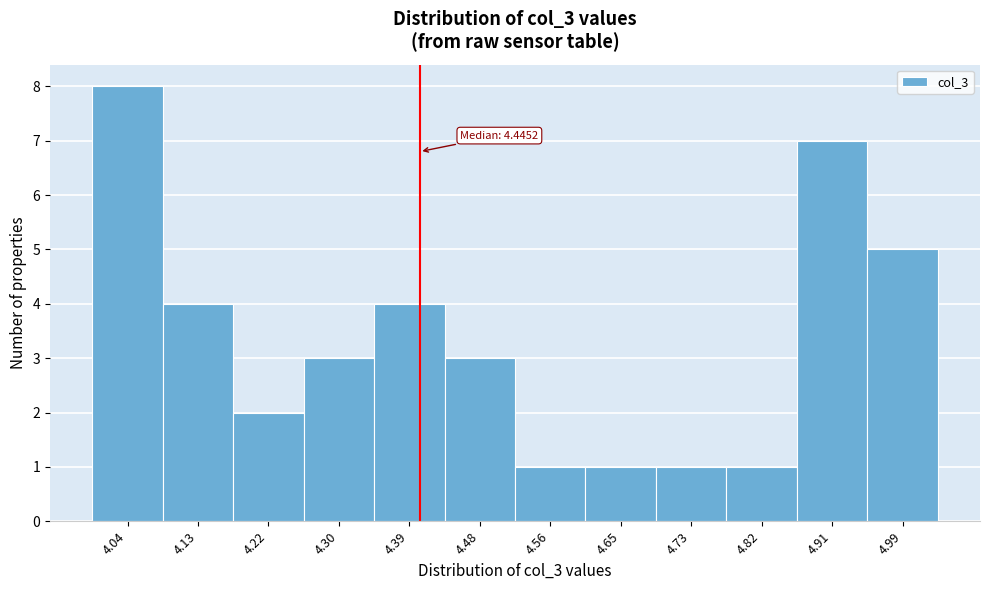

Reading right to left, extract all data points from this chart.

5	7	1	1	1	1	3	4	3	2	4	8